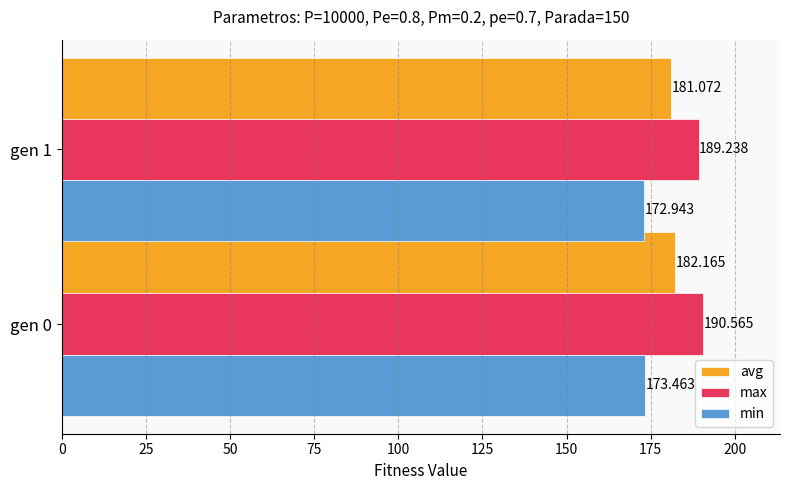

List the series in order of their overall mean, lowest first.

min, avg, max